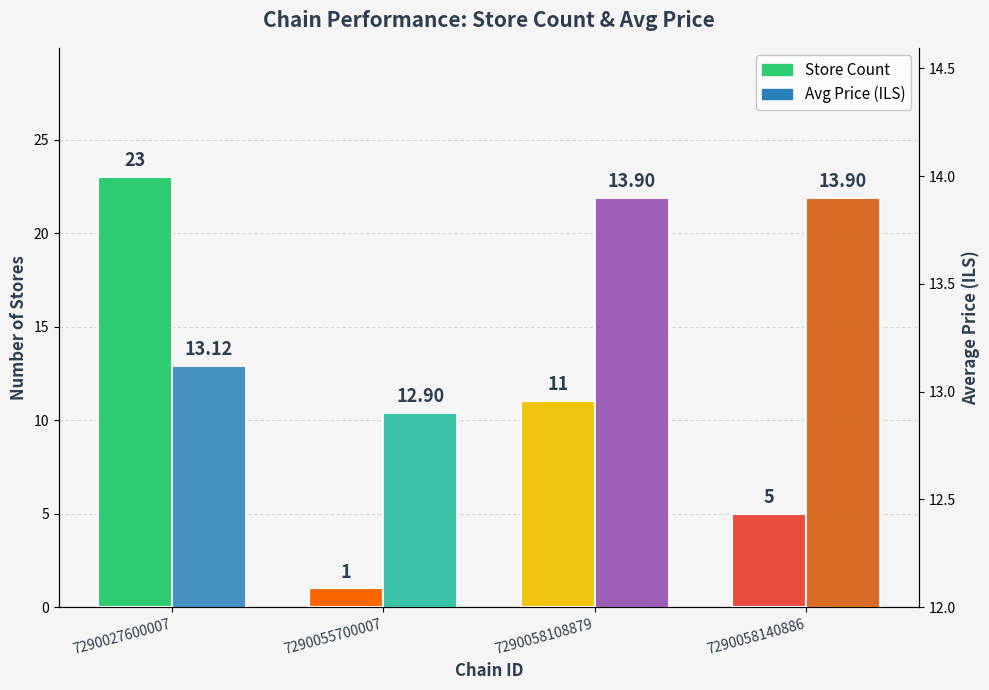

What is the difference between the maximum and minimum values in the Avg Price (ILS) series?

1.0